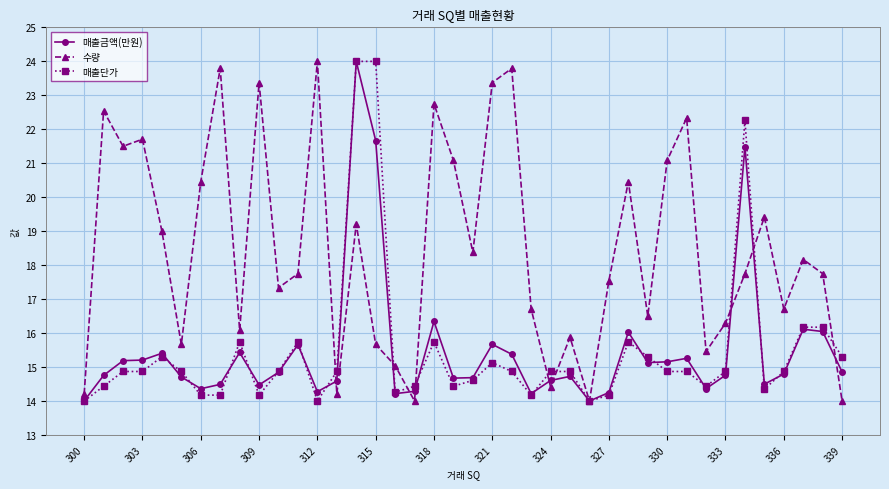

What is the maximum value for 매출단가?

24.0